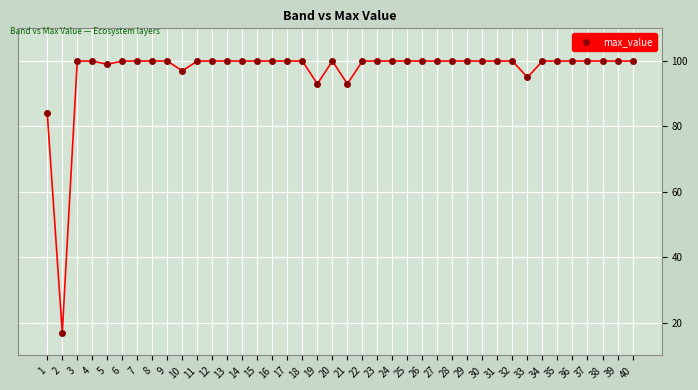

At which category does the data reach its first local valley?

2